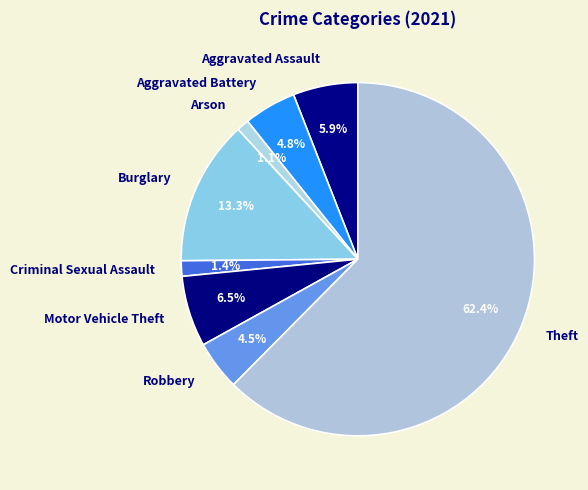

What is the total percentage of Burglary and Robbery?

17.8%